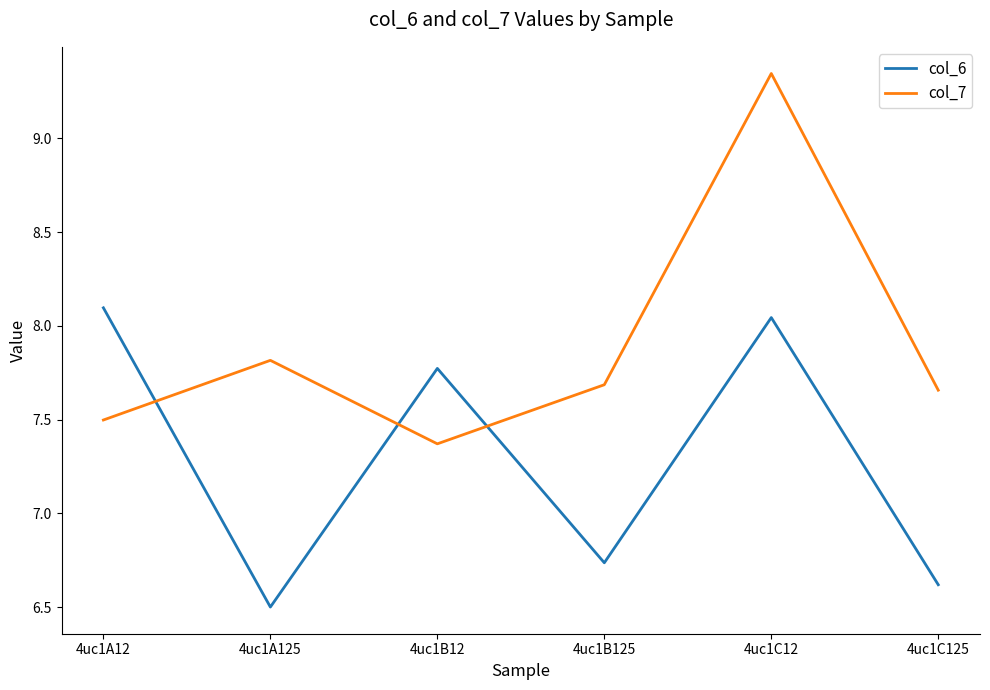

Which category has the highest value in the col_7 series?

4uc1C12